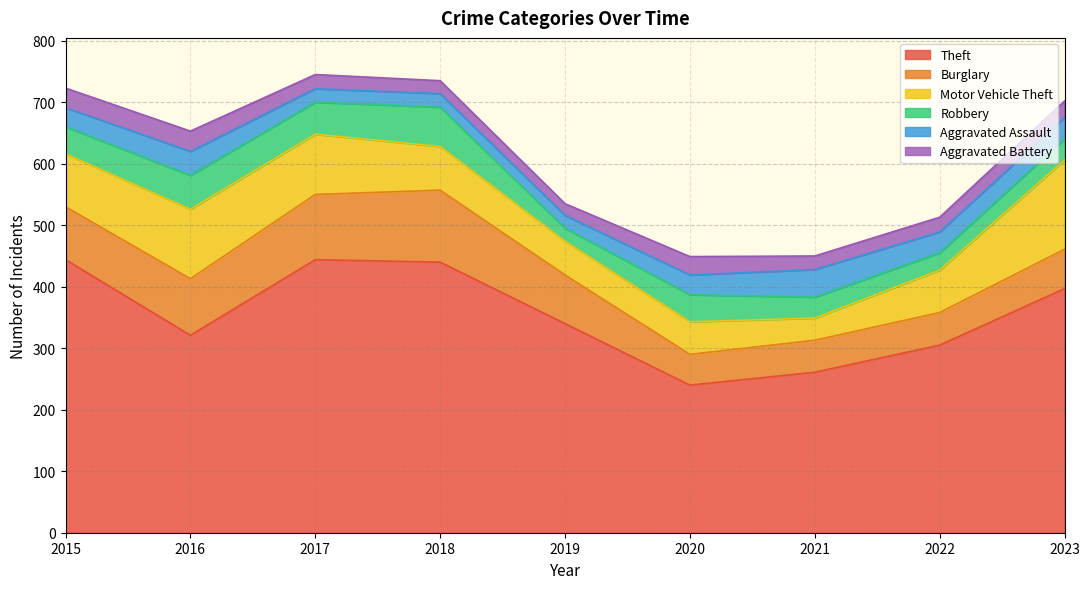

What is the approximate value of Burglary at 2023?

64